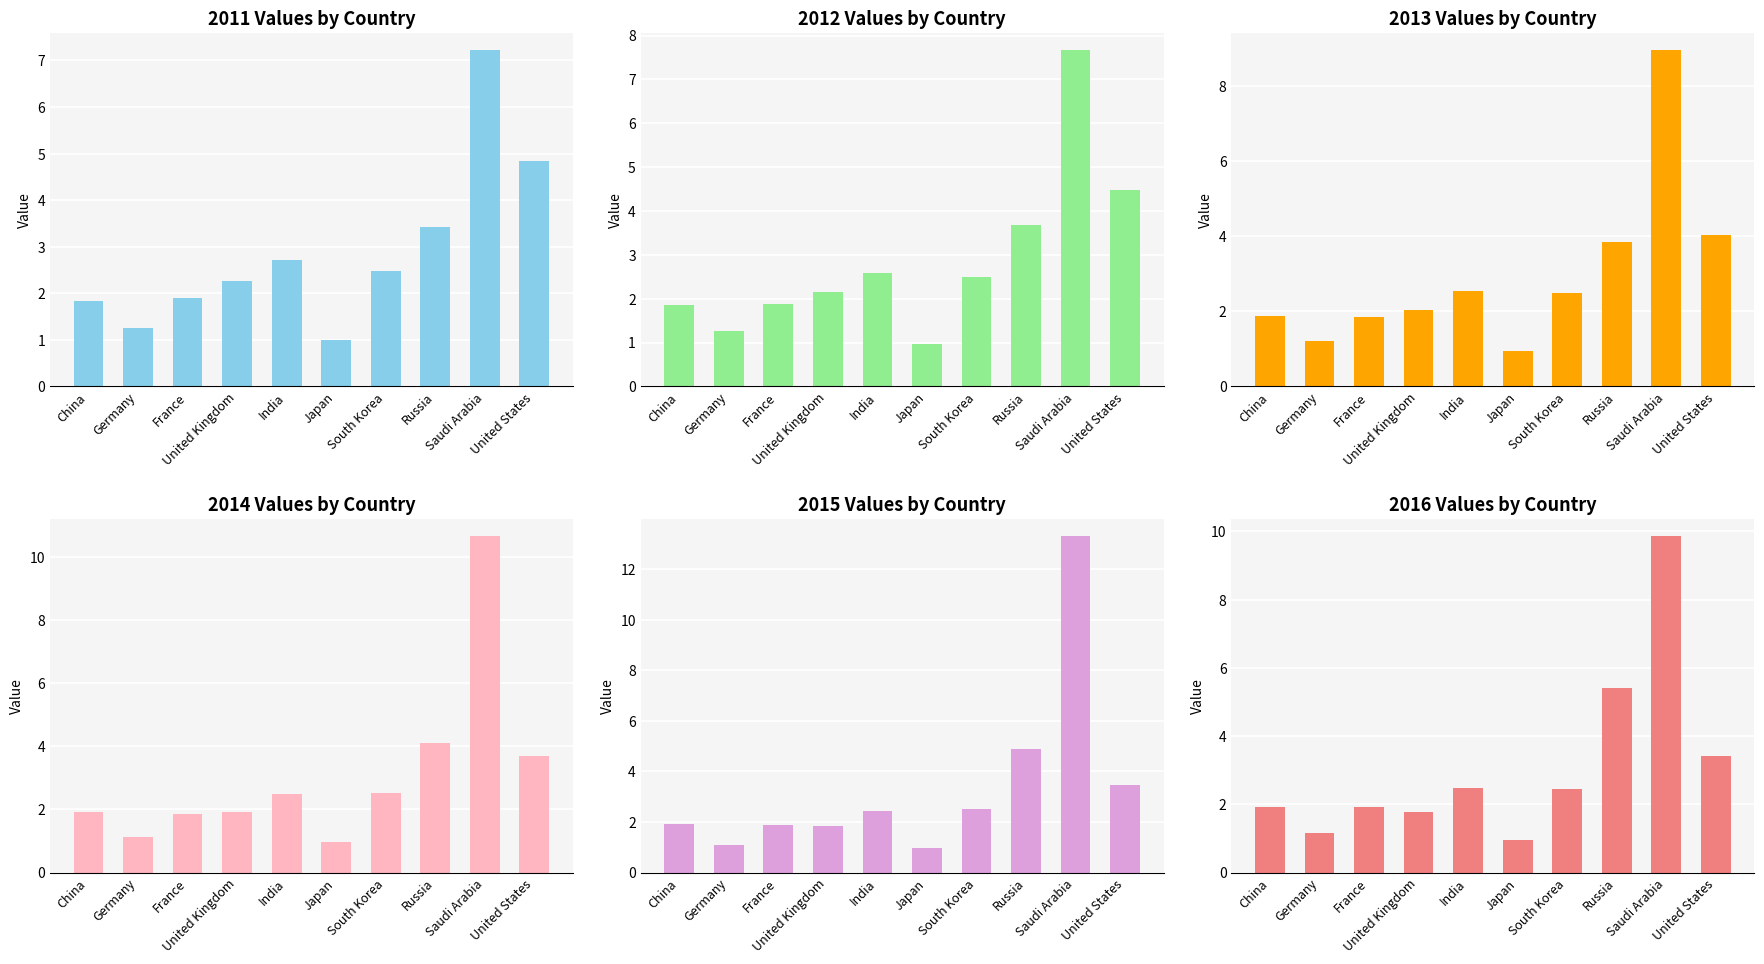

At how many categories does at least one series exceed 3?

3